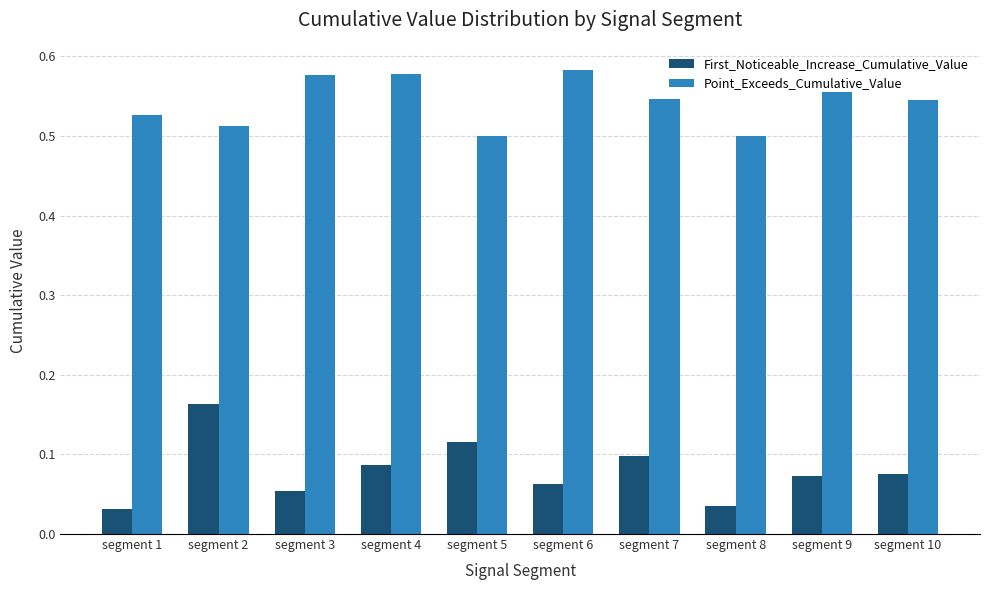

What is the sum of all First_Noticeable_Increase_Cumulative_Value values?

0.8